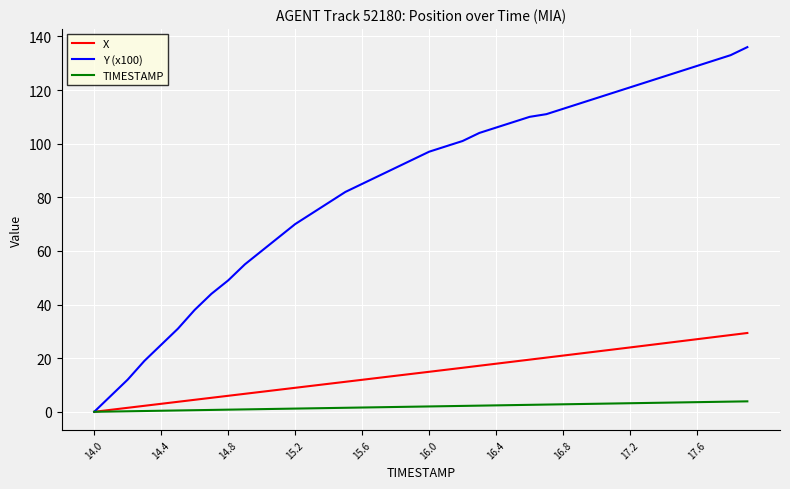

Rank the series by their average value, from highest to lowest.

Y (x100), X, TIMESTAMP